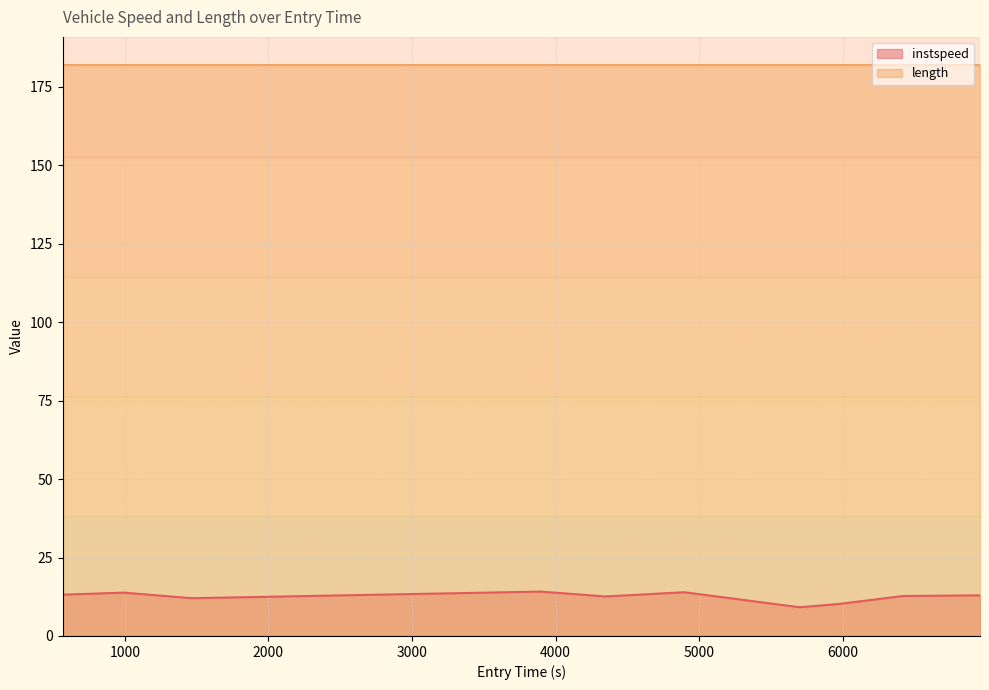

What is the label of the 9th point from the left?

6419.0278586070135